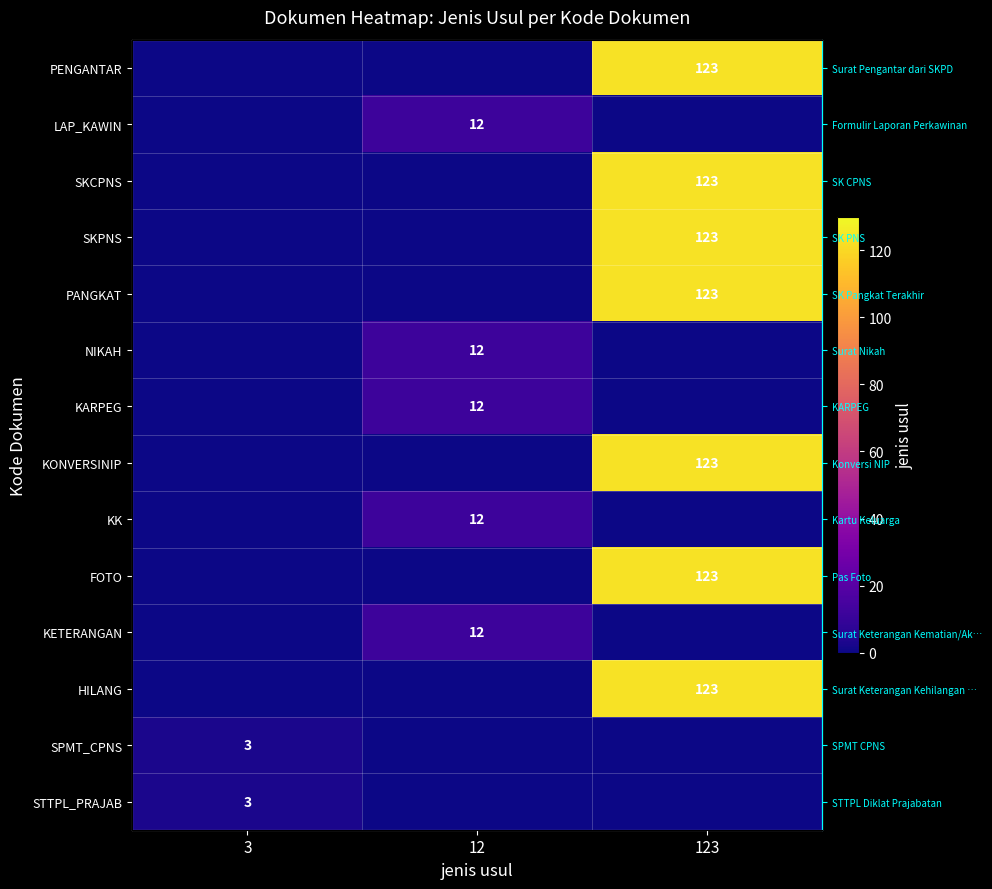

What is the spread (max minus min) of values at 3?

3